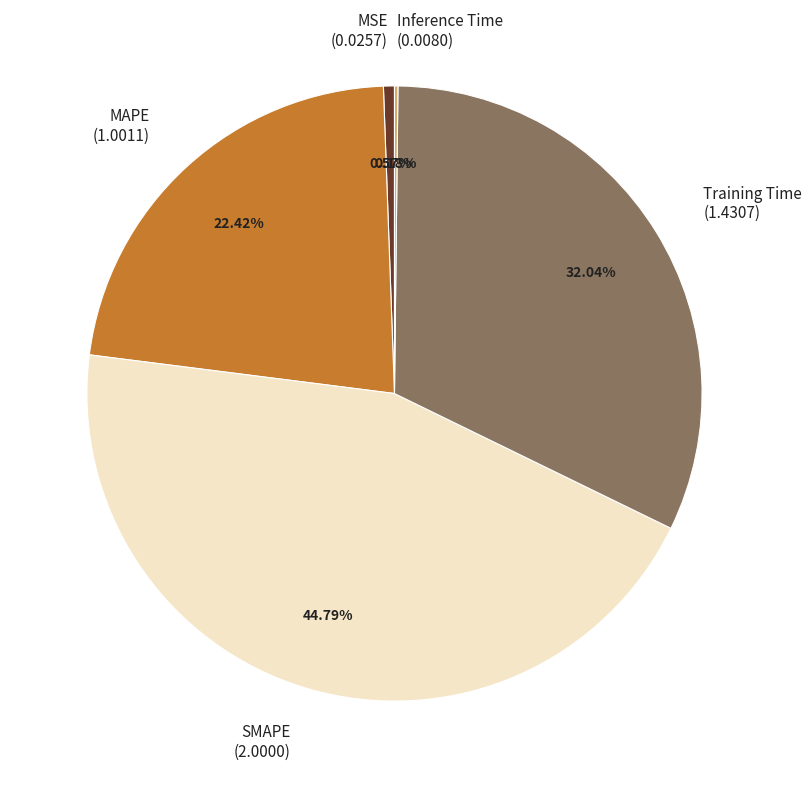

Does any single category account for the majority?

No